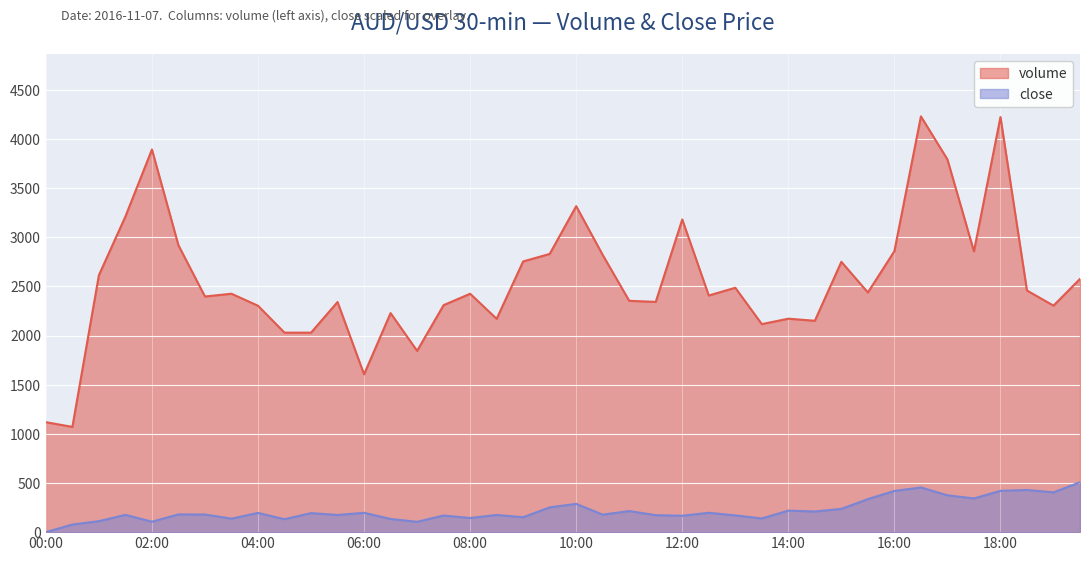

The value of close at 15:30 is 336.3. True or false?

True